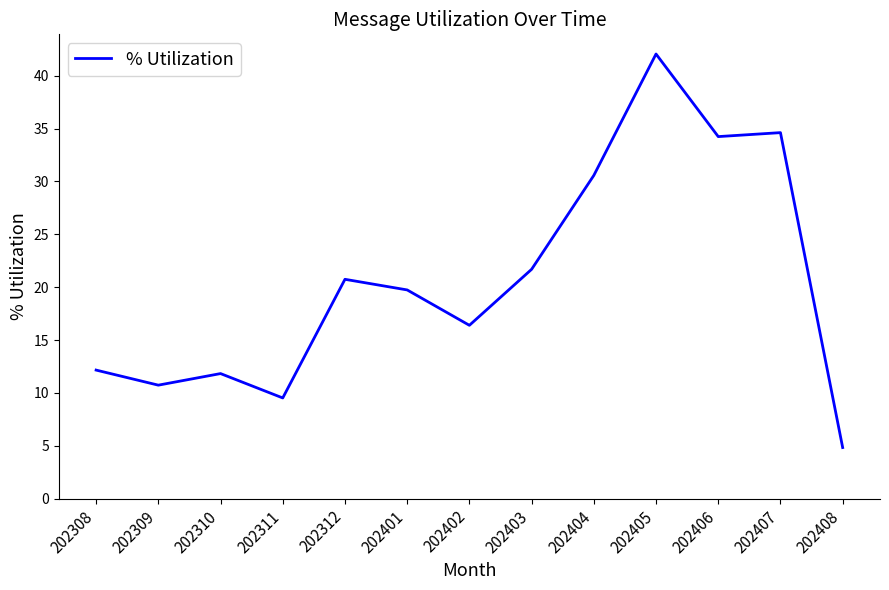

What value does the data have at 202308?

12.2